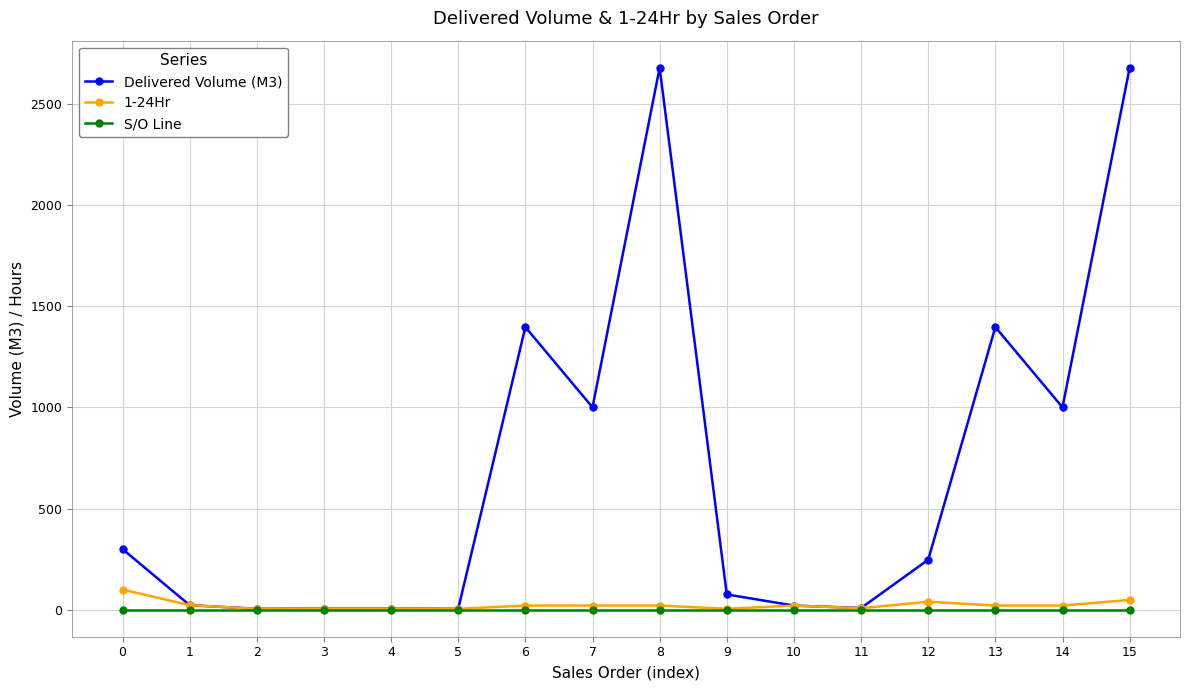

At how many categories does at least one series exceed 2390?

2